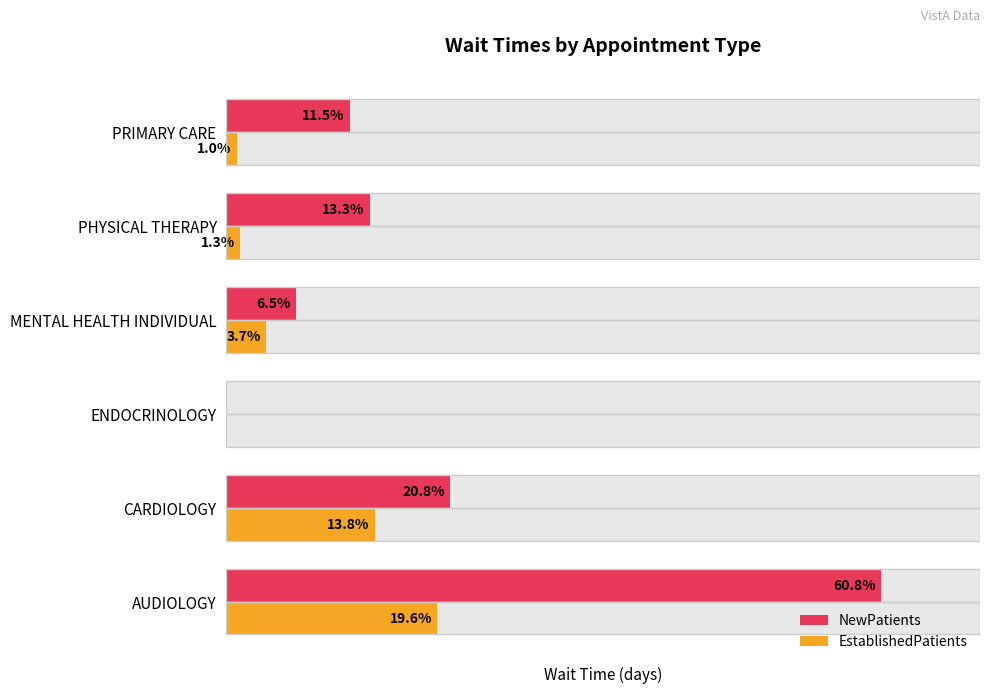

How many values in the NewPatients series are below 13?

3